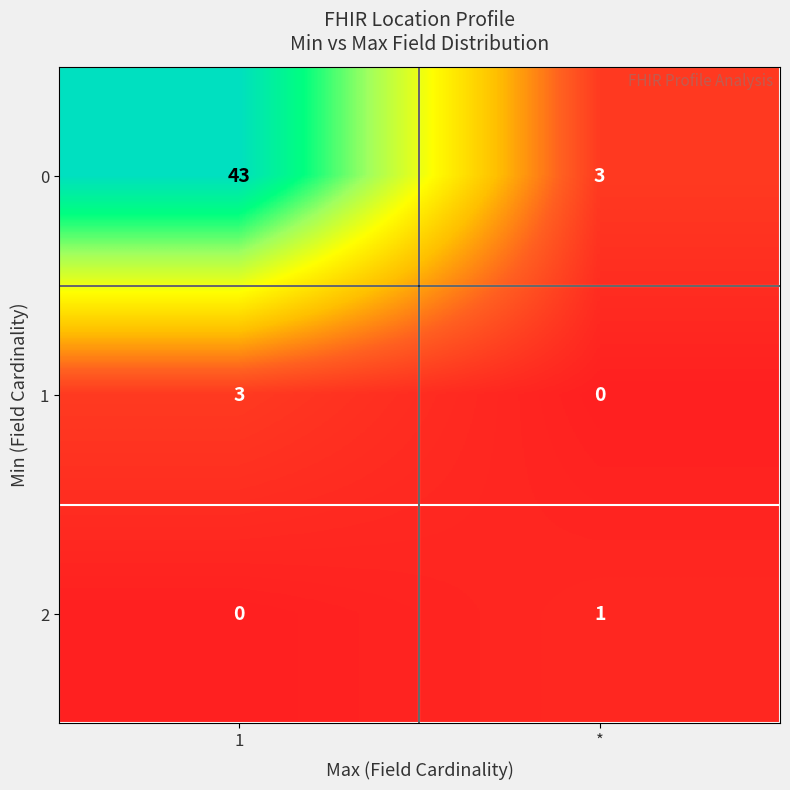

What is the sum of the 0 values at 1 and *?

46